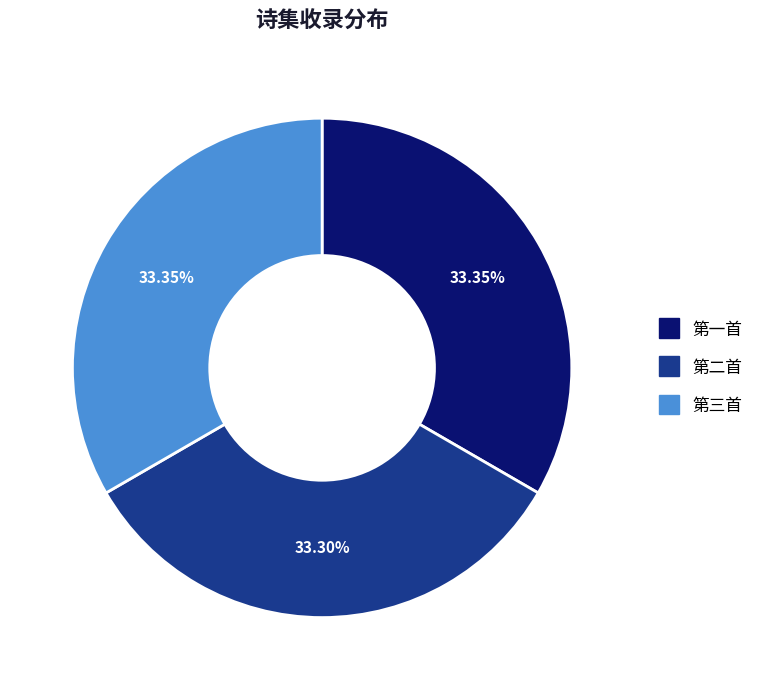

Approximately how many times larger is the value at 第三首 compared to 第一首?

1.0